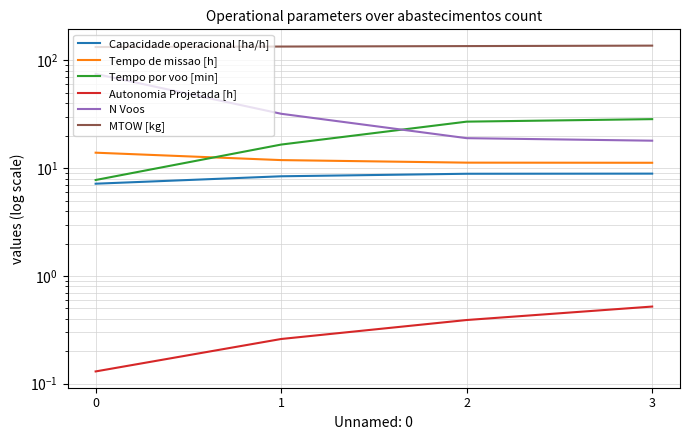

What is the smallest value displayed?

0.1